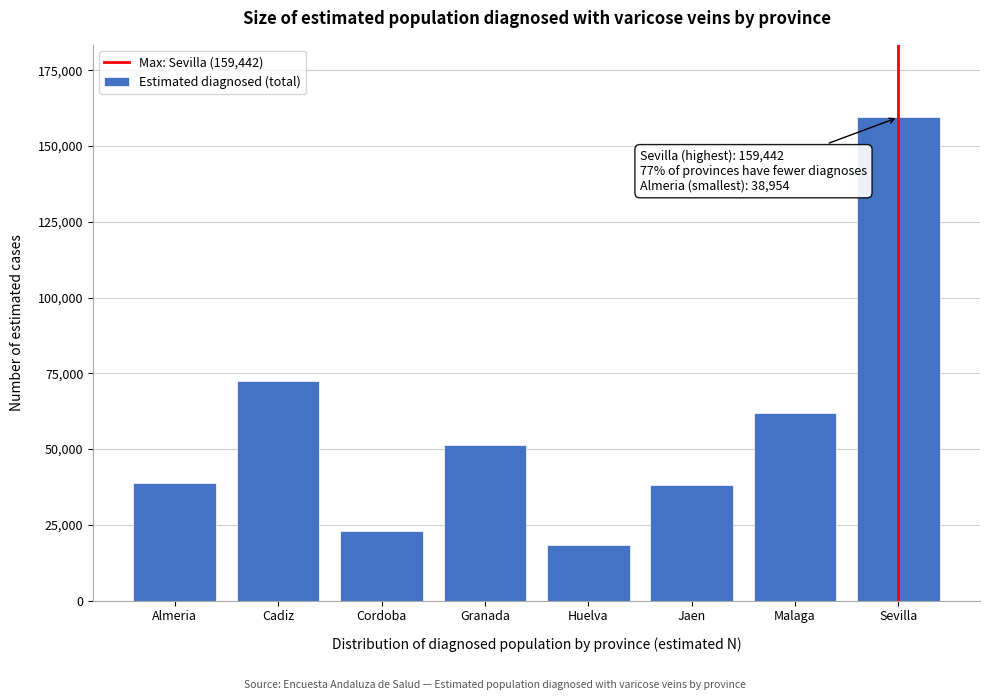

Reading right to left, list all the values displayed in this chart.

159442	61878	37994	18231	51351	23055	72510	38954